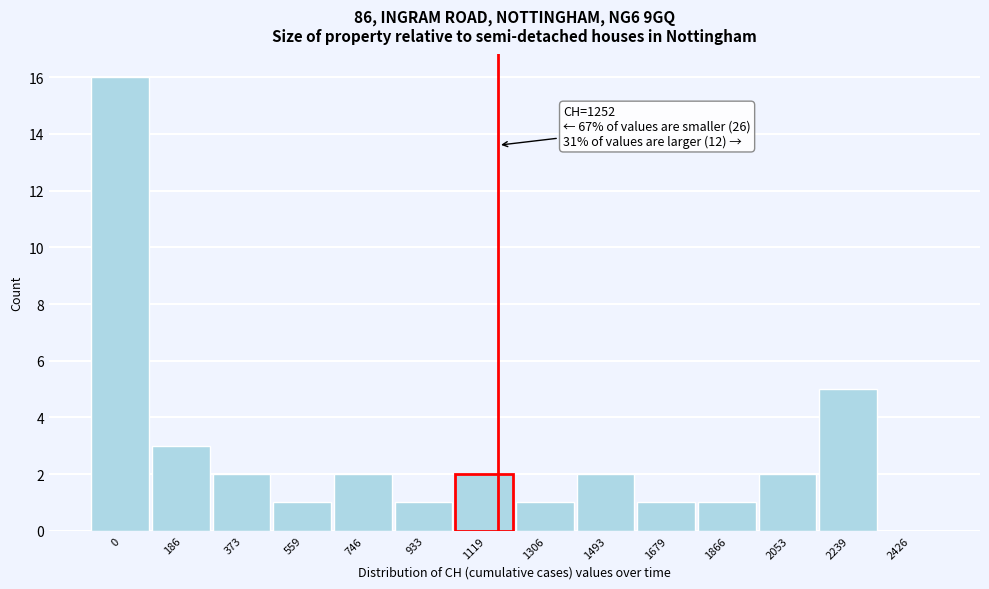

Reading left to right, extract all data points from this chart.

0=16	186=3	373=2	559=1	746=2	933=1	1119=2	1306=1	1493=2	1679=1	1866=1	2053=2	2239=5	2426=0